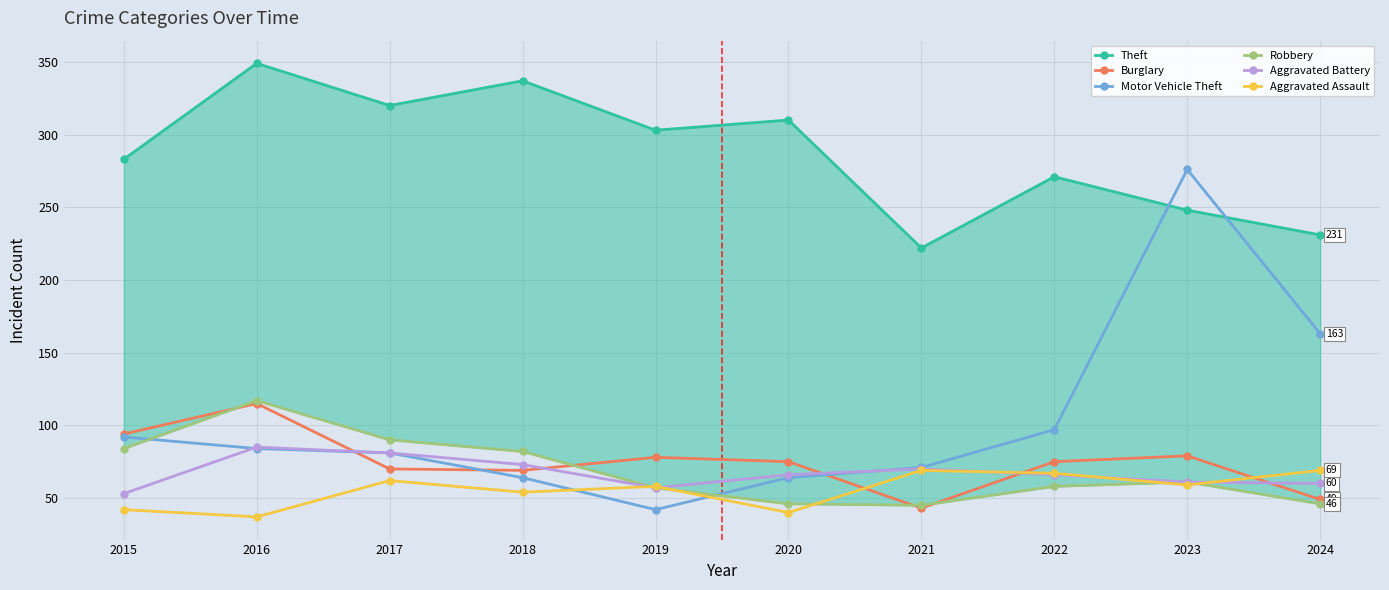

Is the value of Motor Vehicle Theft at 2015 greater than the value of Burglary at 2015?

No